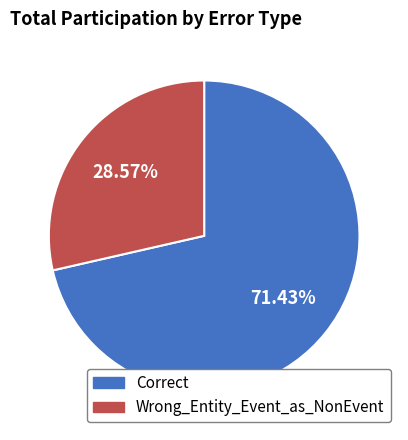

True or false: Wrong_Entity_Event_as_NonEvent accounts for 16% of the total.

False